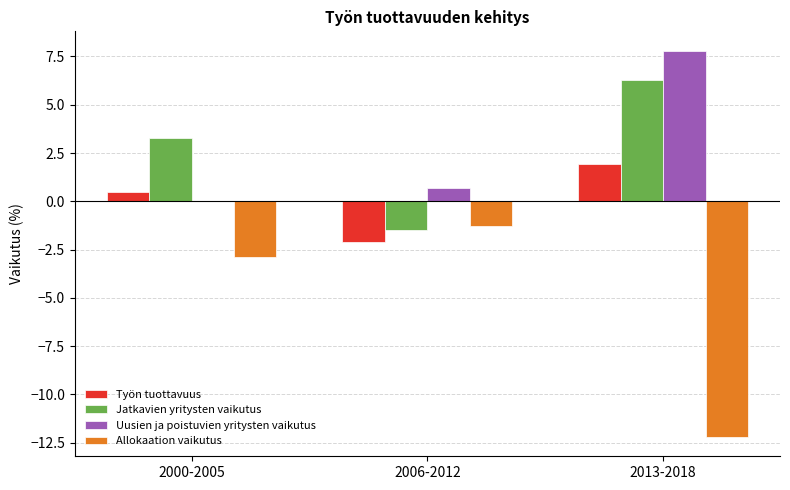

Reading left to right, transcribe all the data shown in this chart.

Työn tuottavuus: 0.5	-2.1	1.9
Jatkavien yritysten vaikutus: 3.3	-1.5	6.3
Uusien ja poistuvien yritysten vaikutus: 0.0	0.7	7.8
Allokaation vaikutus: -2.9	-1.3	-12.2